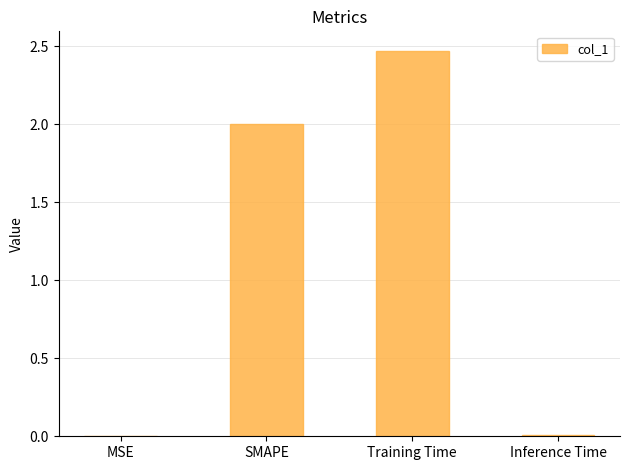

Are the bars grouped side by side (vs. stacked)?

No